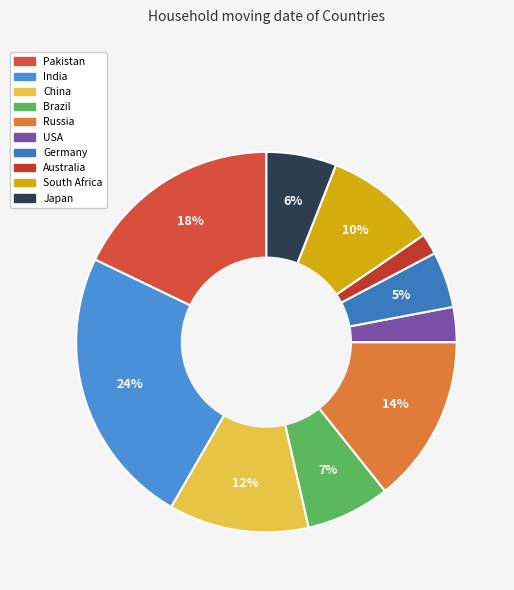

What is the smallest slice in the pie chart?

Australia